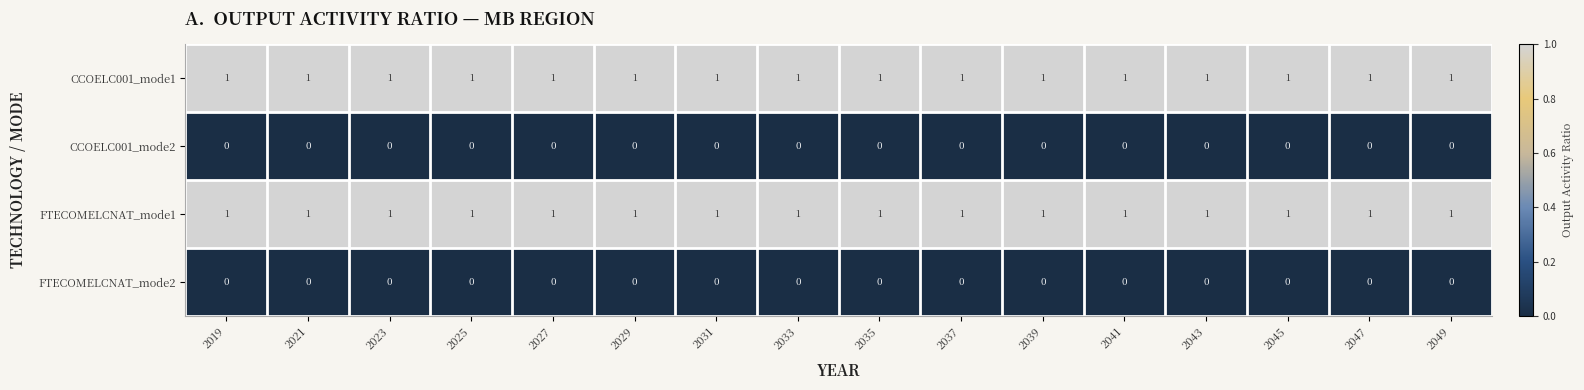

The FTECOMELCNAT_mode2 series shows 0 at 2023. True or false?

True